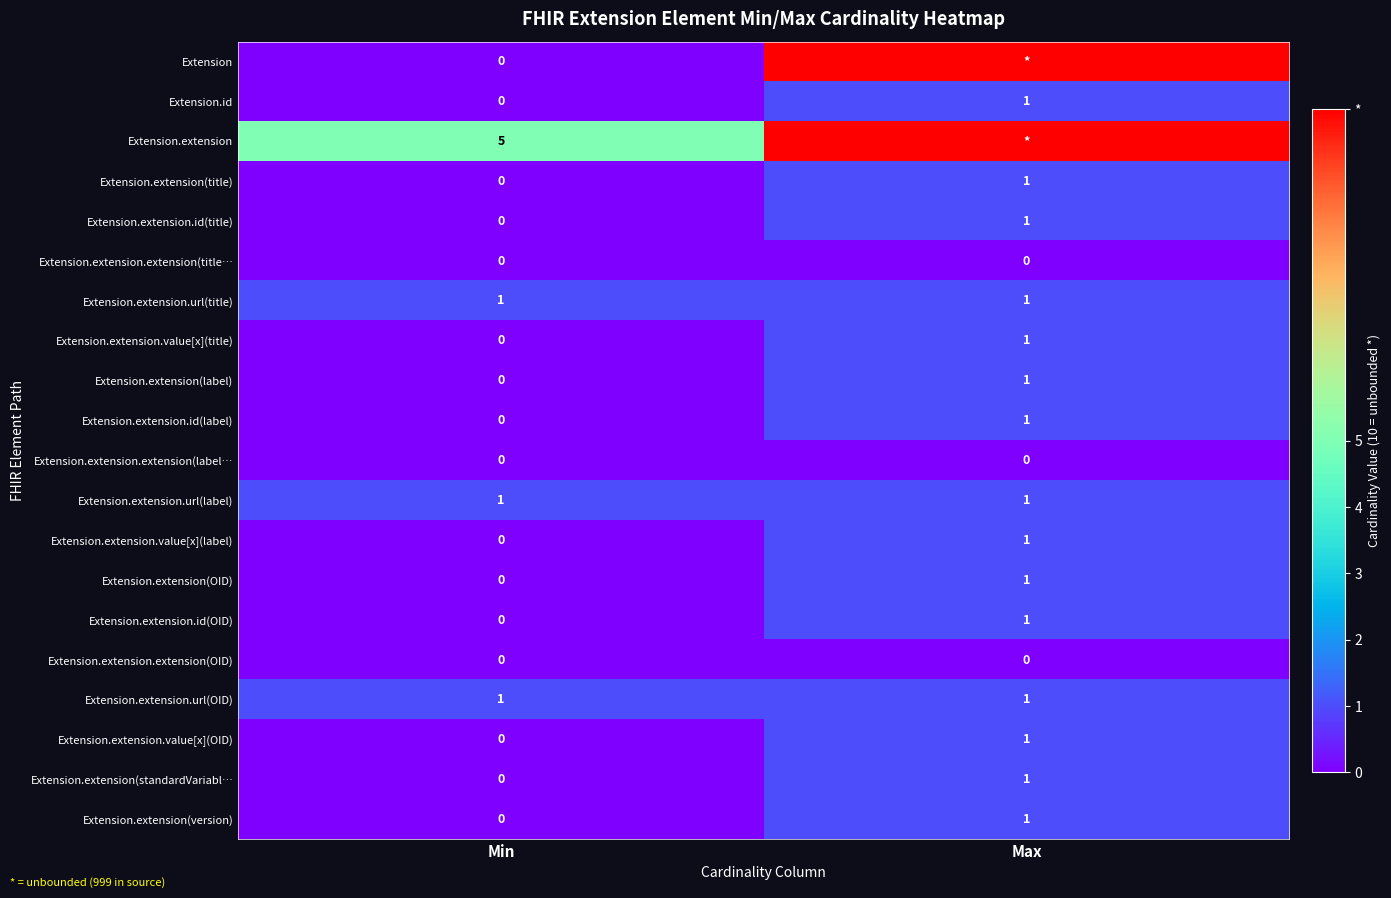

Which category has the lowest value in the Extension.extension.value[x](label) series?

Min